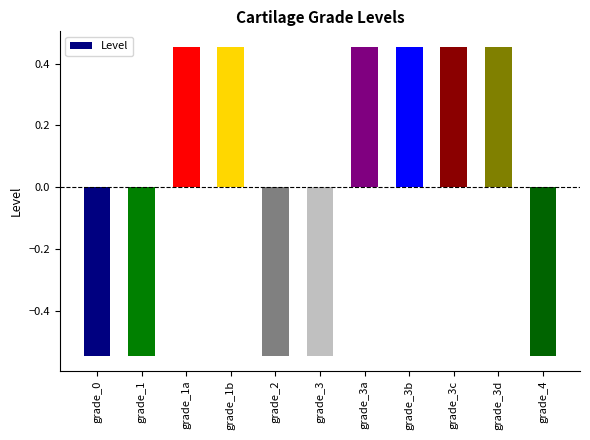

What is the difference between the second highest and minimum values?

1.0